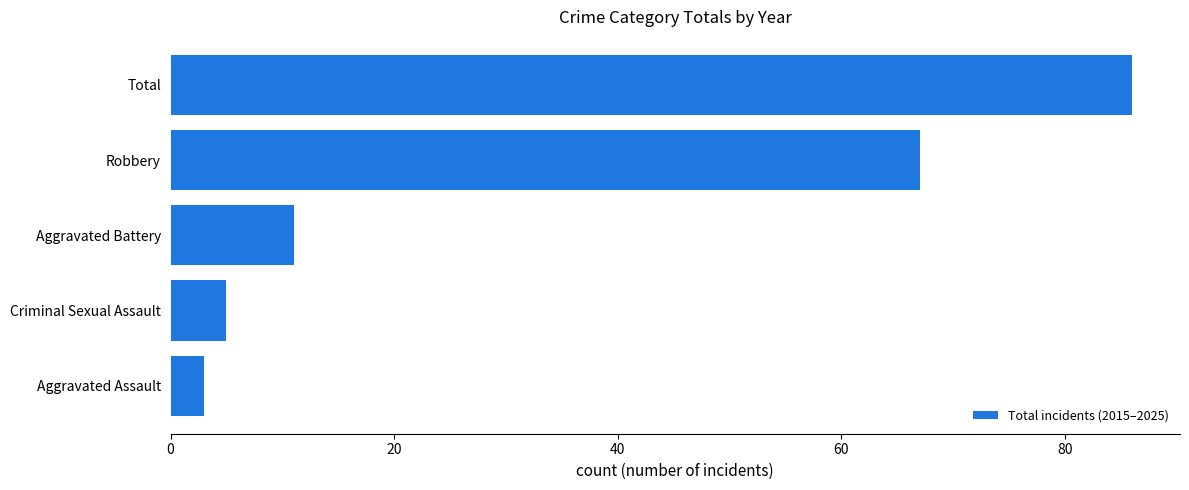

Between Aggravated Assault and Robbery, which is larger?

Robbery